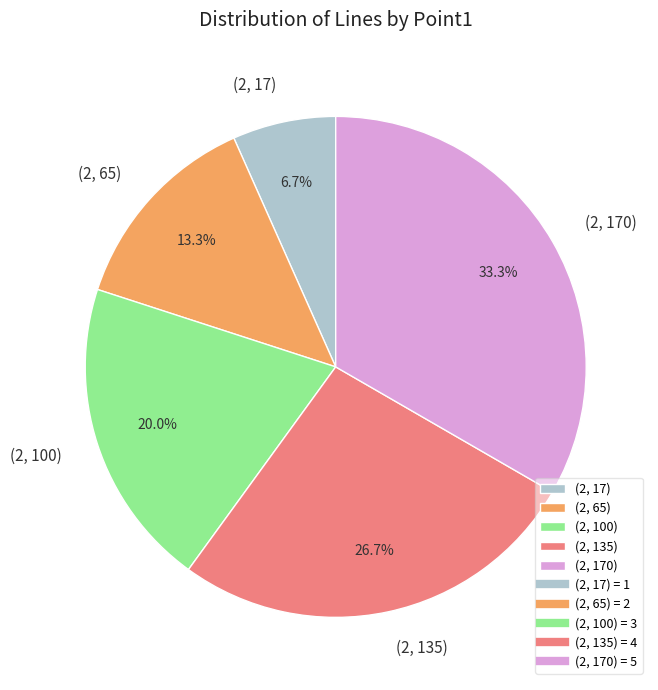

What percentage is NOT represented by (2, 100)?

80.0%